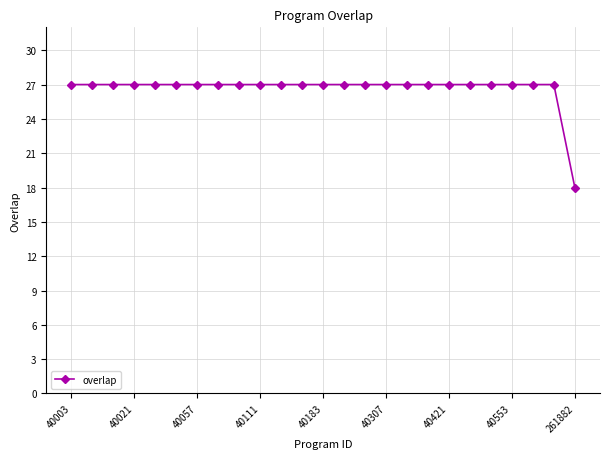

What is the smallest value displayed?

18